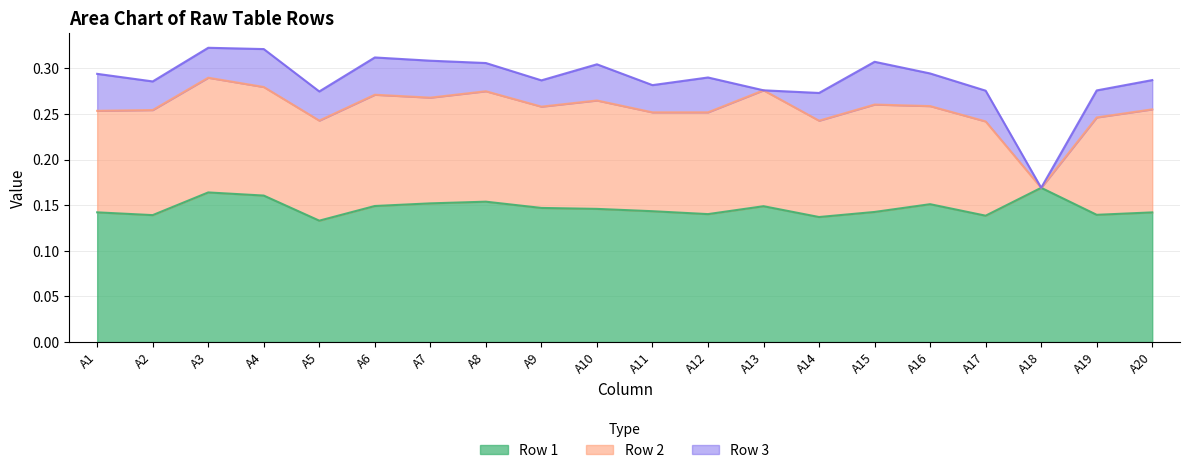

List the series in order of their peak value, highest first.

Row 1, Row 2, Row 3